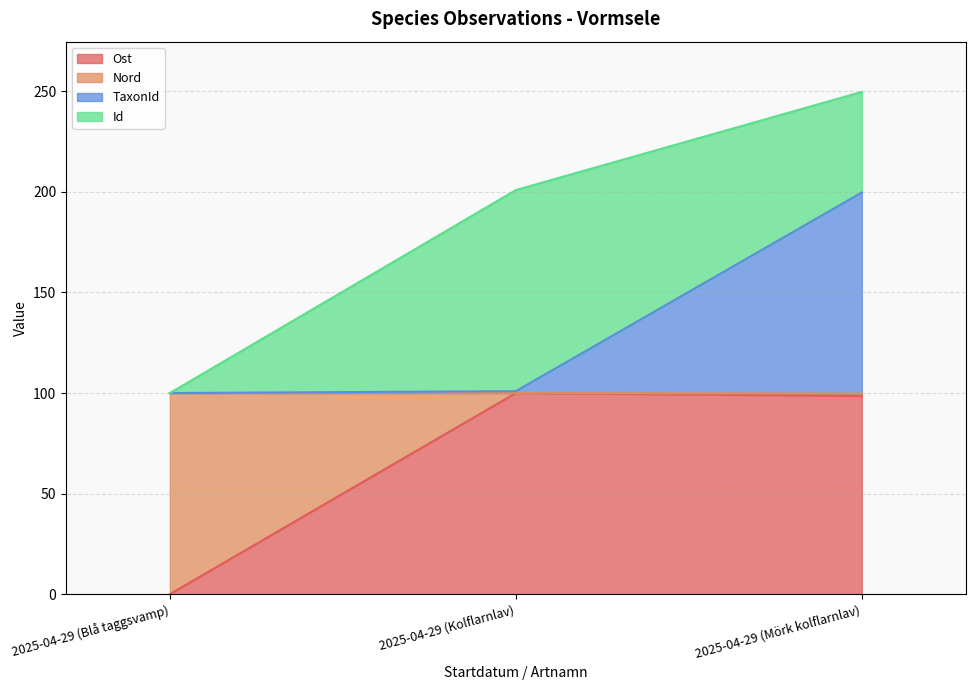

How many data points in TaxonId are above 100?

2